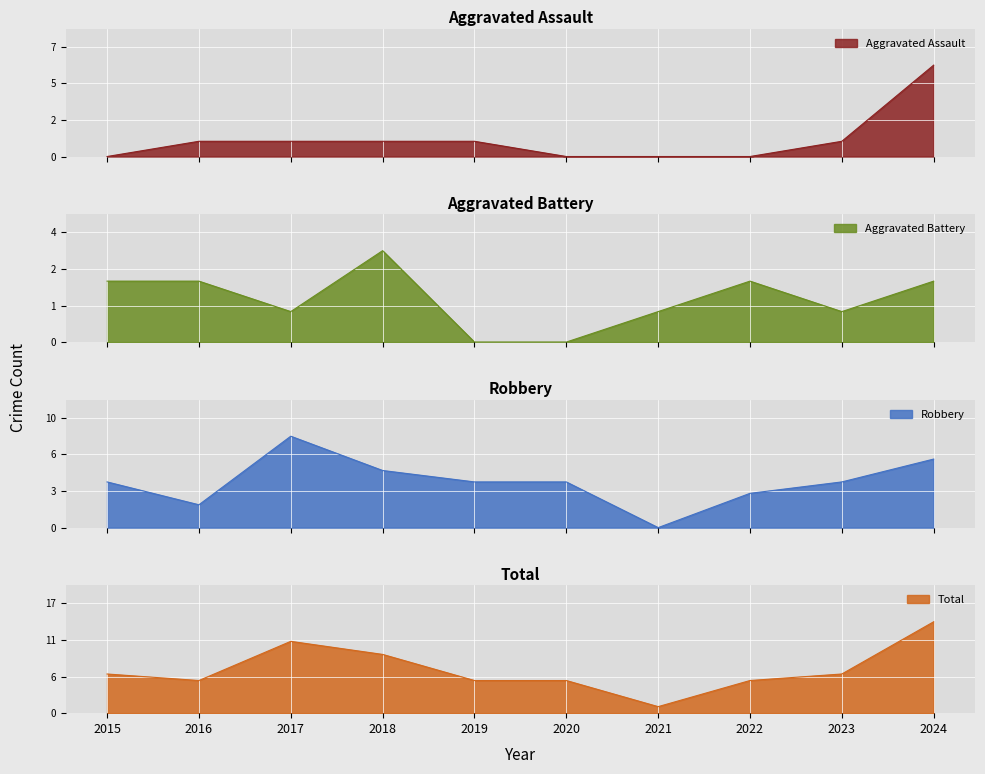

True or false: Aggravated Assault and Robbery cross at least once.

False